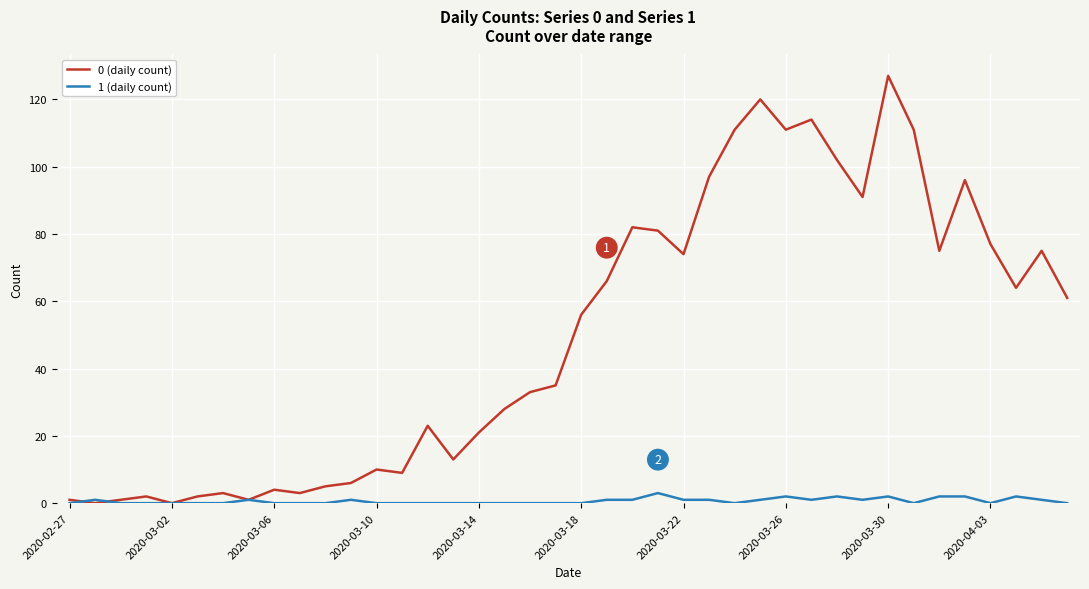

Rank the series by their maximum value, from highest to lowest.

0 (daily count), 1 (daily count)